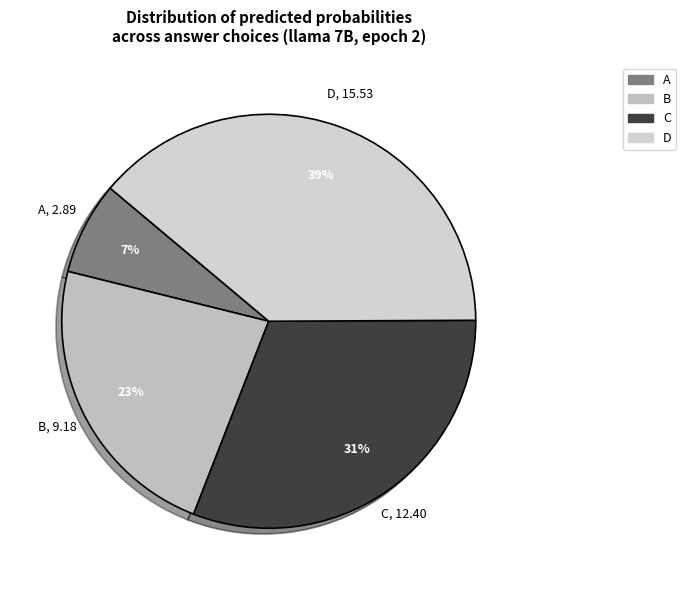

How many slices are in this pie chart?

4